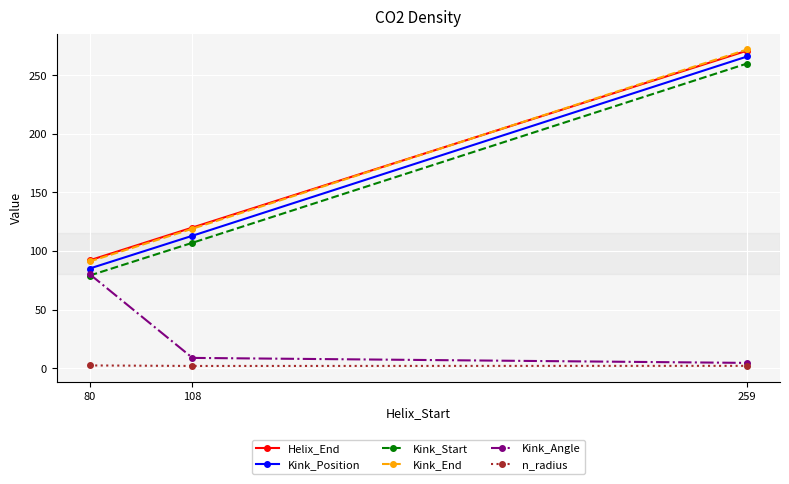

Does the chart have visible grid lines?

Yes